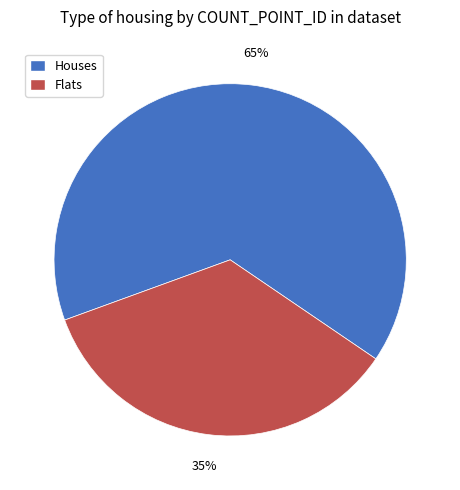

Which slice is the largest?

Houses